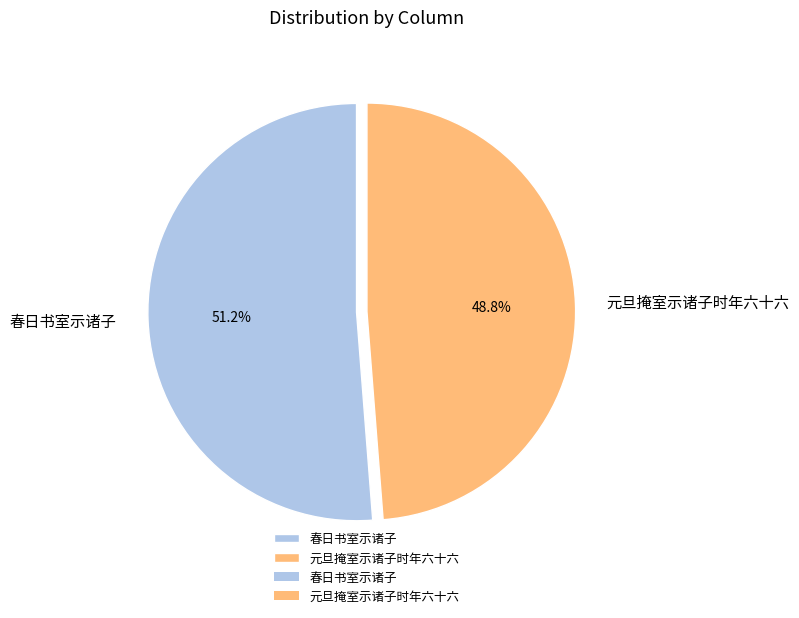

How many slices are in this pie chart?

2